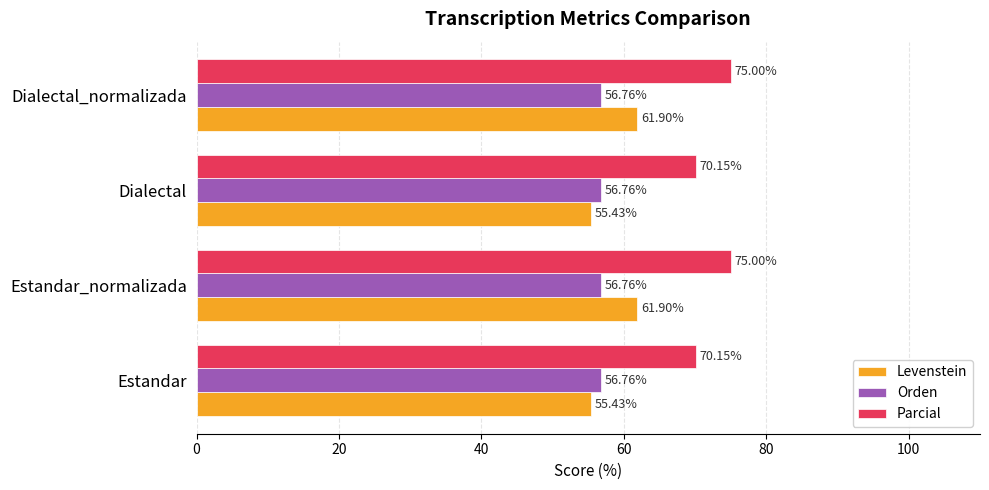

List the series in order of their peak value, lowest first.

Orden, Levenstein, Parcial